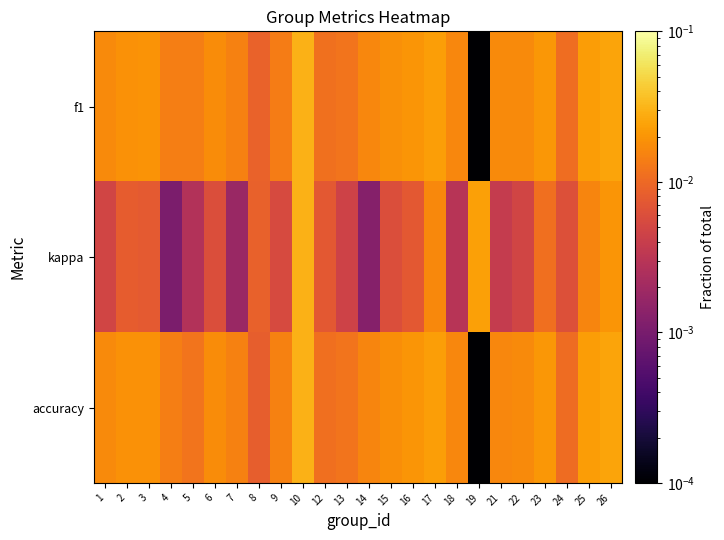

At which category does the chart reach its minimum across all series?

19